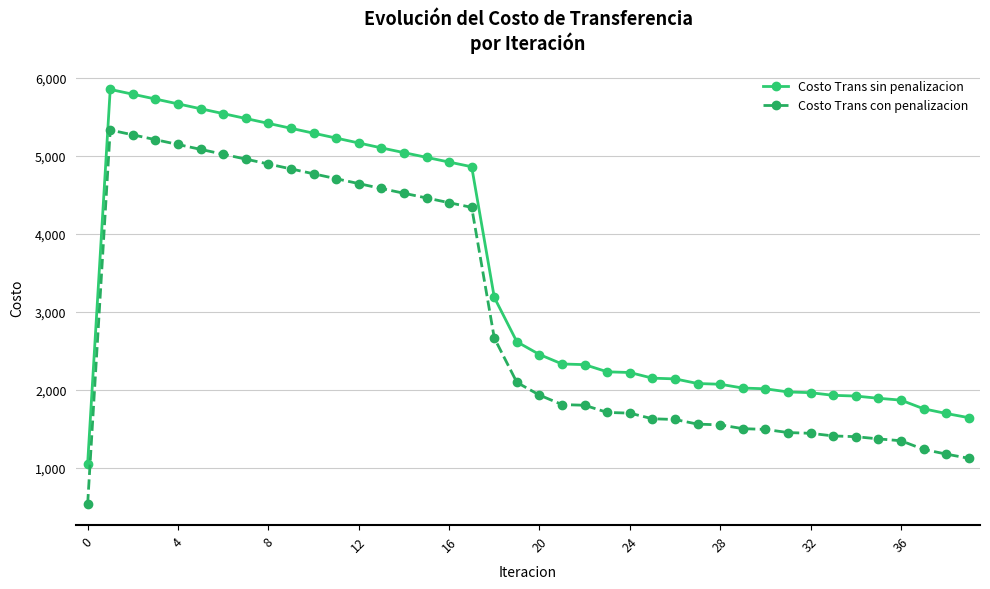

What is the average value of the Costo Trans sin penalizacion series?

3463.7